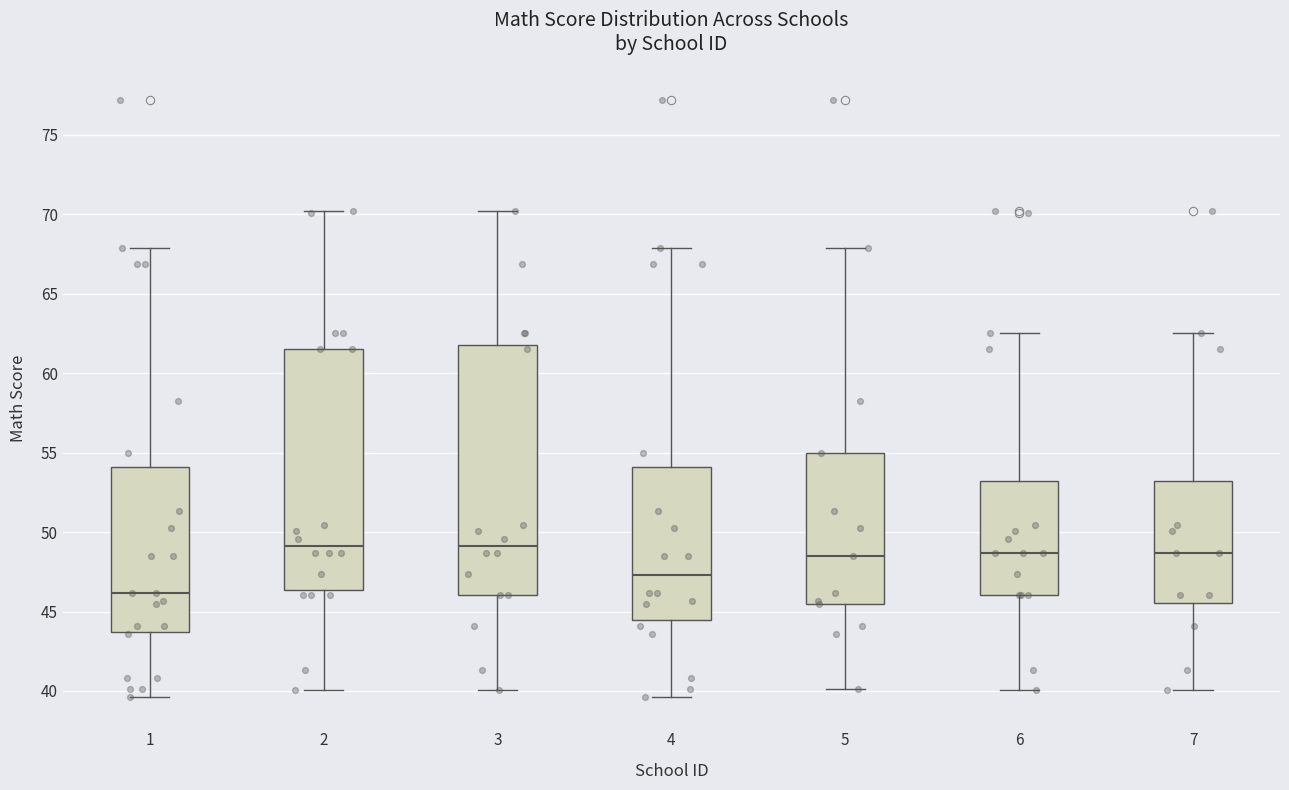

Reading left to right, read every box against the y-axis: the position of its median line, the range the box covers, and the ends of its whiskers. The values are not printed on the chart, so give them approximately, as read against the axis.

1: median 46.0, box 43.5 to 54.0, whiskers 39.5 to 68.0
2: median 49.0, box 46.5 to 61.5, whiskers 40.0 to 70.0
3: median 49.0, box 46.0 to 61.5, whiskers 40.0 to 70.0
4: median 47.5, box 44.5 to 54.0, whiskers 39.5 to 68.0
5: median 48.5, box 45.5 to 55.0, whiskers 40.0 to 68.0
6: median 48.5, box 46.0 to 53.0, whiskers 40.0 to 62.5
7: median 48.5, box 45.5 to 53.0, whiskers 40.0 to 62.5